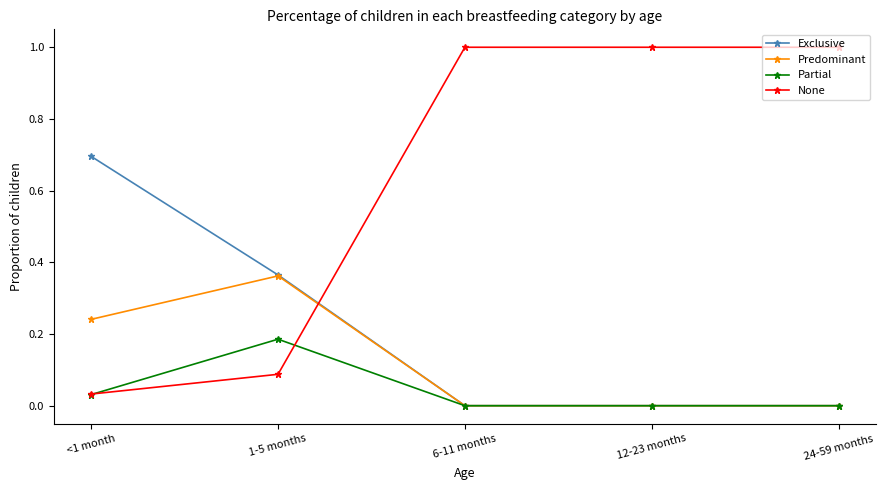

Is the value of Predominant at 12-23 months greater than the value of None at 24-59 months?

No